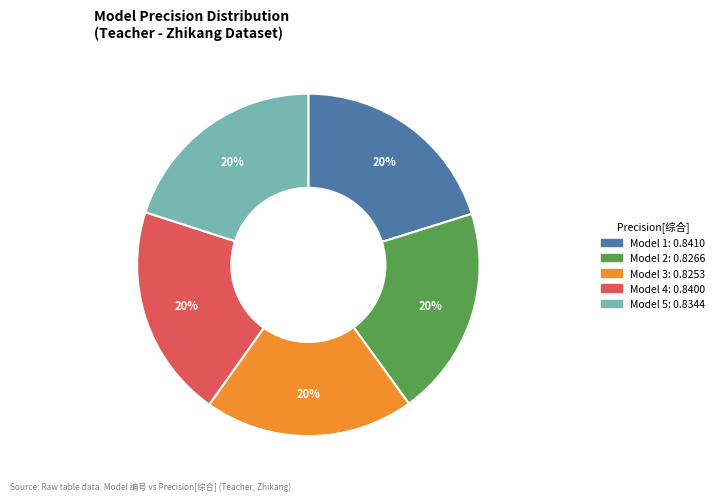

How many slices are in this pie chart?

5